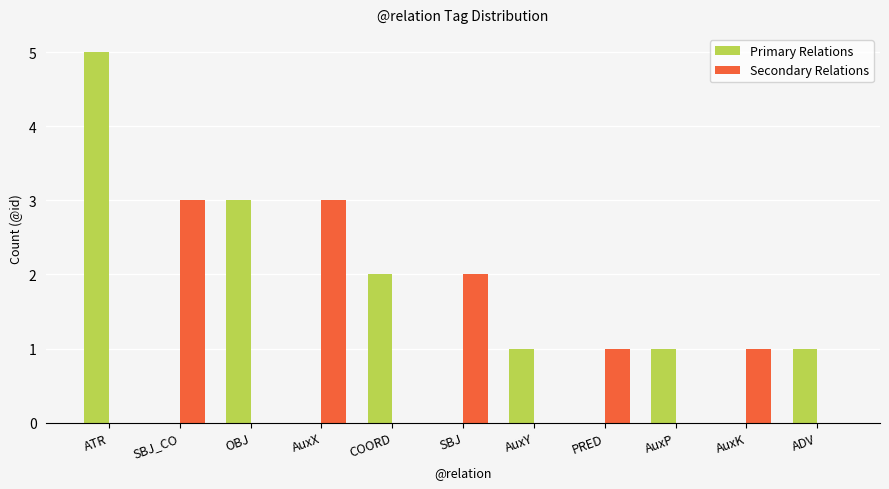

Reading left to right, list all the values displayed in this chart.

Primary Relations: ATR=5	SBJ_CO=0	OBJ=3	AuxX=0	COORD=2	SBJ=0	AuxY=1	PRED=0	AuxP=1	AuxK=0	ADV=1
Secondary Relations: ATR=0	SBJ_CO=3	OBJ=0	AuxX=3	COORD=0	SBJ=2	AuxY=0	PRED=1	AuxP=0	AuxK=1	ADV=0